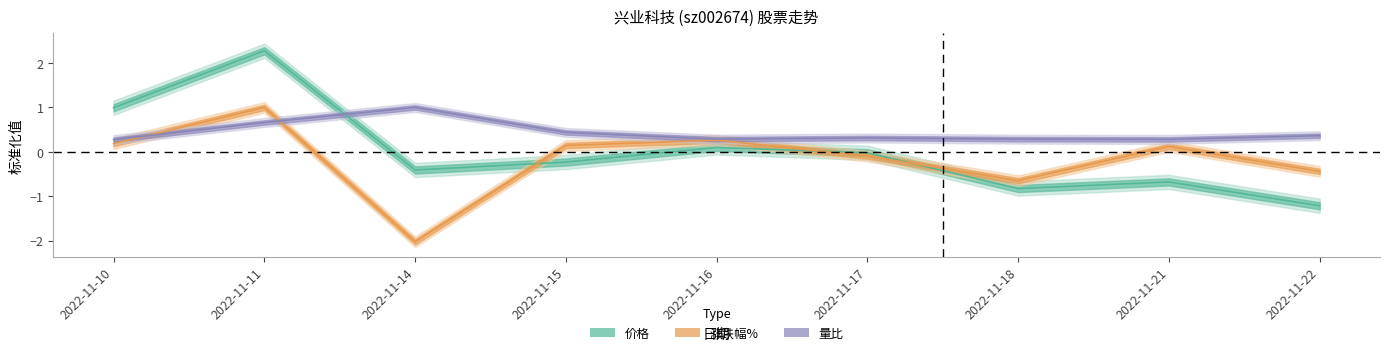

List the labels in order of 价格 value, largest first.

2022-11-11, 2022-11-10, 2022-11-16, 2022-11-17, 2022-11-15, 2022-11-14, 2022-11-21, 2022-11-18, 2022-11-22